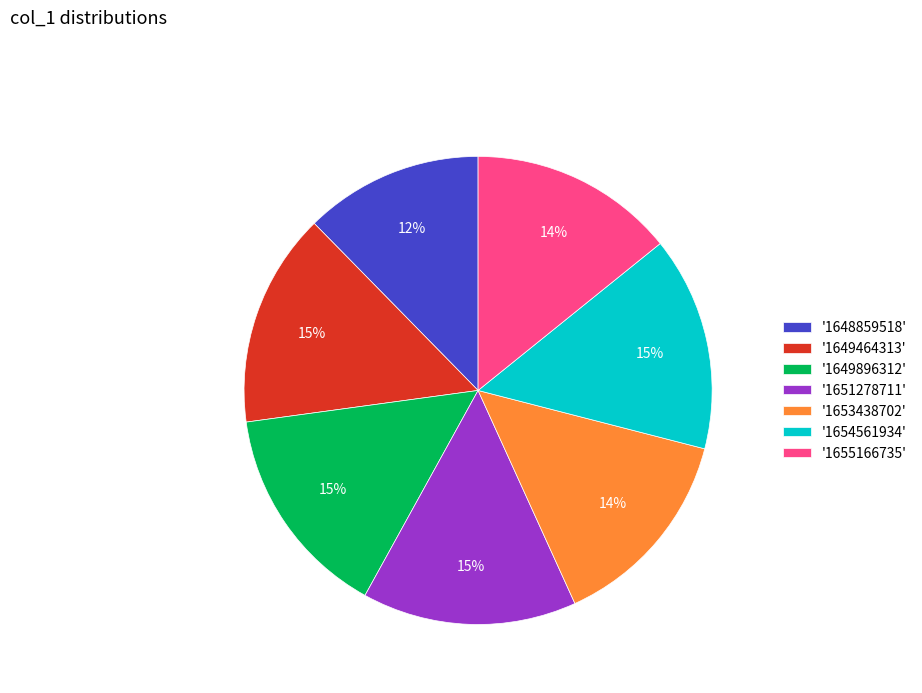

How many slices are in this pie chart?

7